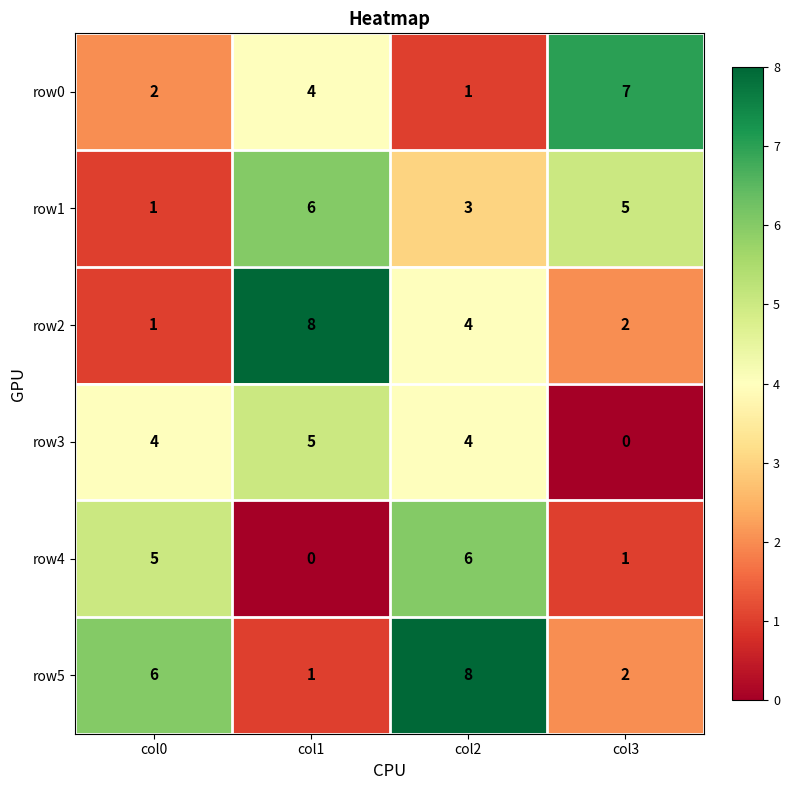

What is the greatest value displayed?

8